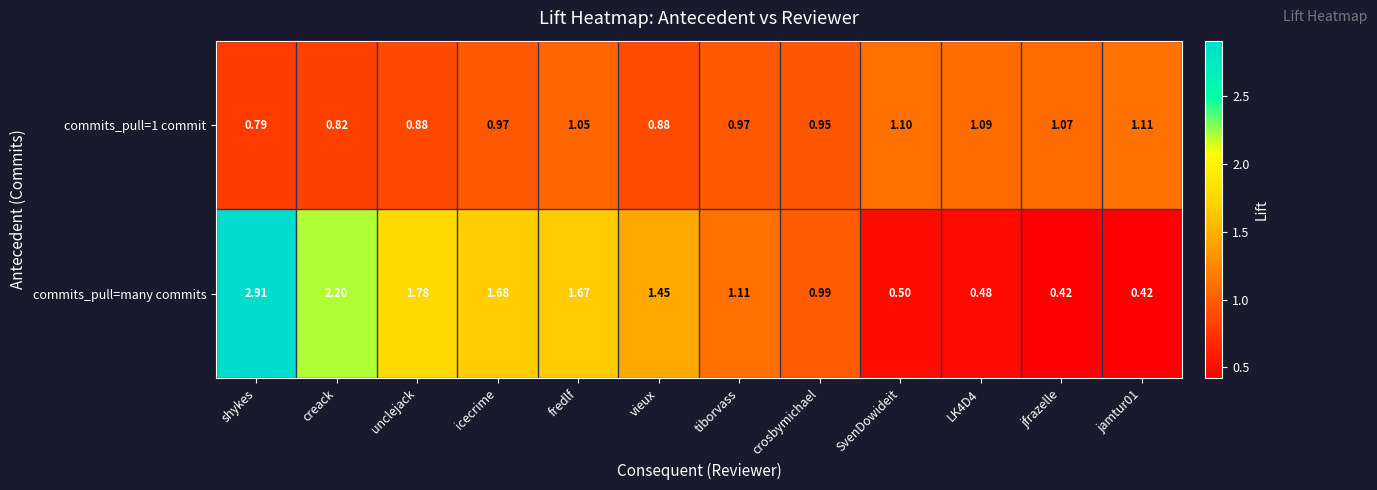

Where does the commits_pull=many commits series first go above 1?

shykes